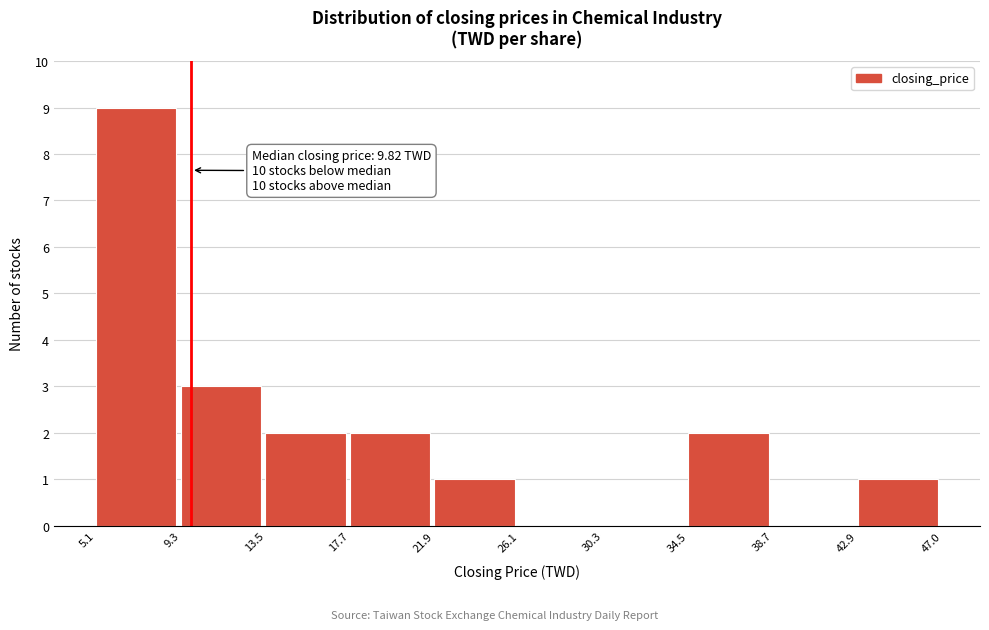

Which range on the x-axis has the tallest bar?

5.1 to 9.3